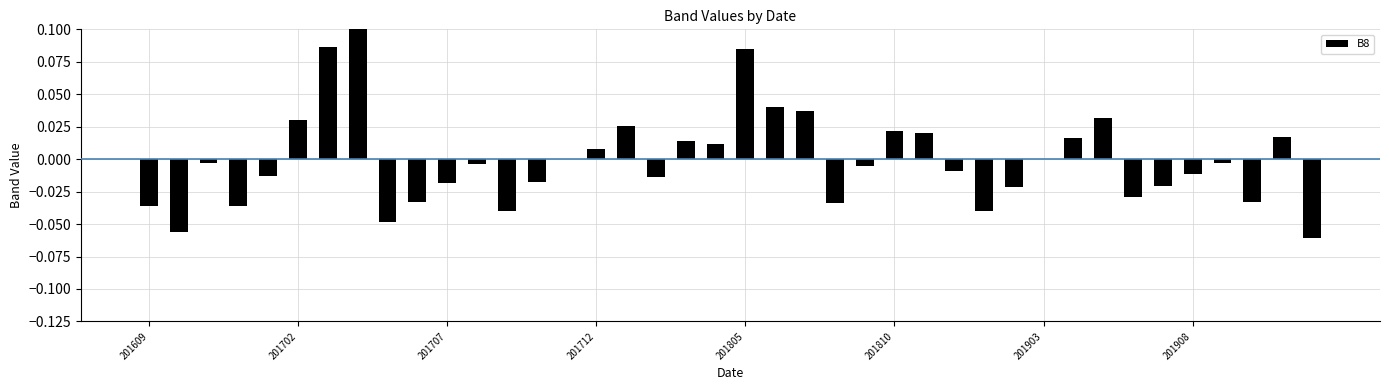

How many data points are less than 0?

24